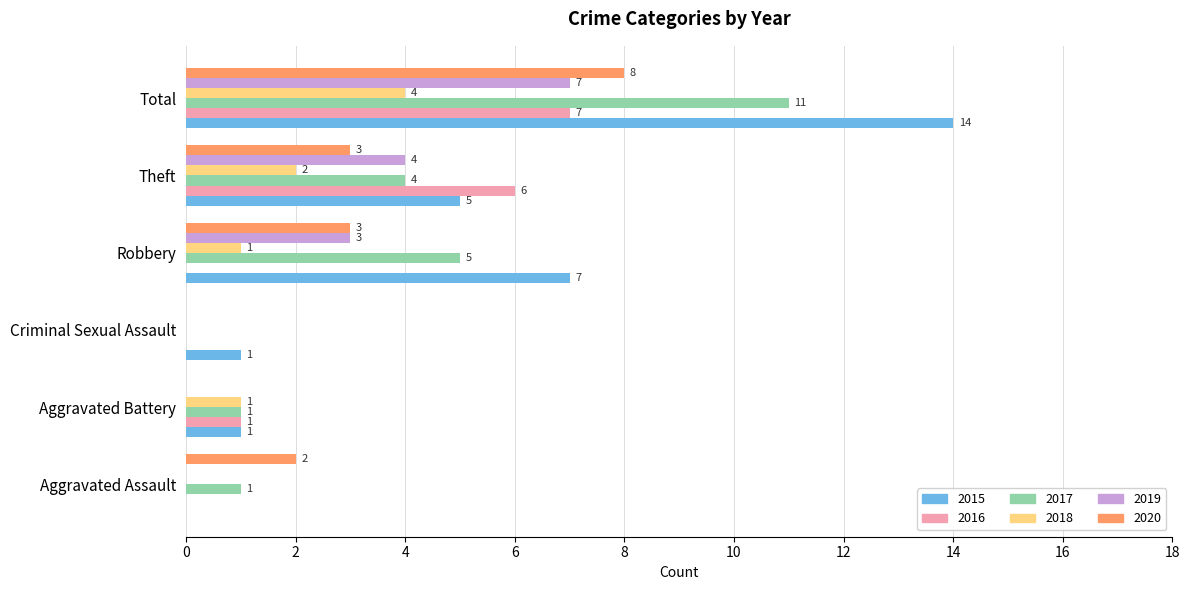

Between Aggravated Assault and Theft, which series saw the biggest shift?

2016